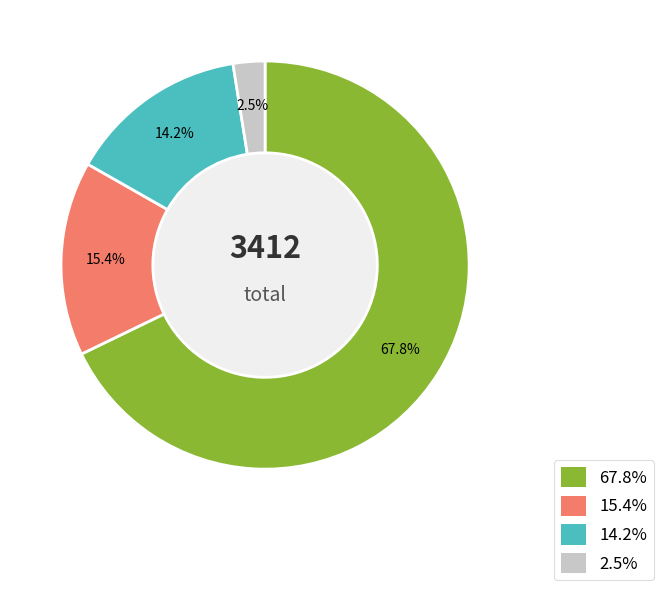

Does any single category account for the majority?

Yes